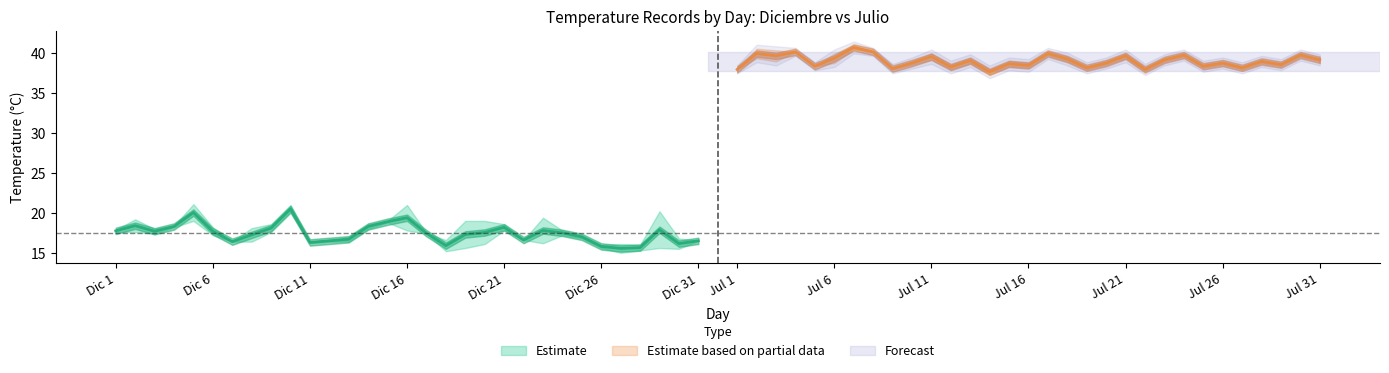

Reading left to right, extract all data points from this chart.

primero_dic: 17.9	19.2	18.0	18.4	21.1	18.2	16.4	18.1	18.6	21.0	16.4	16.6	17.0	18.6	19.0	21.0	17.5	16.6	19.0	19.0	18.6	16.6	19.4	17.8	17.2	16.0	16.1	16.0	20.2	16.8	16.5
segundo_dic: 17.6	17.6	17.4	18.2	19.0	17.2	16.4	16.4	17.6	20.0	16.2	16.4	16.4	18.0	18.8	17.8	17.4	15.2	15.6	16.1	17.8	16.6	16.2	17.2	16.8	15.6	15.0	15.3	15.6	15.5	16.5
primero_jul: 38.0	40.6	40.4	40.2	38.4	40.0	41.0	40.2	38.2	39.0	40.0	38.6	39.4	38.0	39.0	38.8	40.2	39.6	38.4	39.0	40.0	38.2	39.4	40.0	38.6	39.0	38.4	39.2	38.8	40.0	39.4
segundo_jul: 38.0	39.4	39.0	40.2	38.4	38.8	40.5	40.2	38.0	38.6	39.2	38.0	38.8	37.4	38.4	38.2	39.8	39.0	38.0	38.6	39.4	37.8	39.0	39.6	38.2	38.6	38.0	38.8	38.4	39.6	39.0